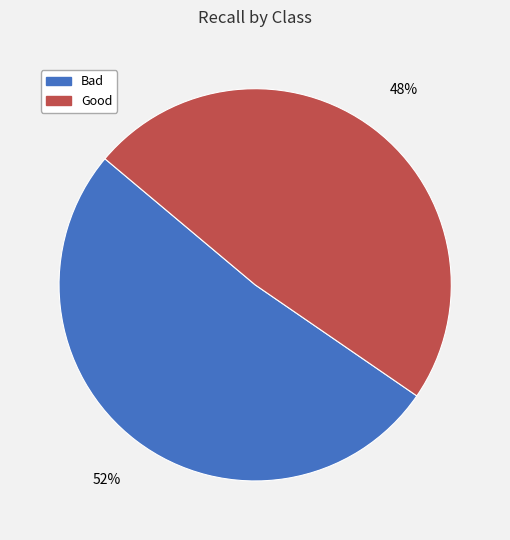

The Good slice represents 40% of the pie. True or false?

False